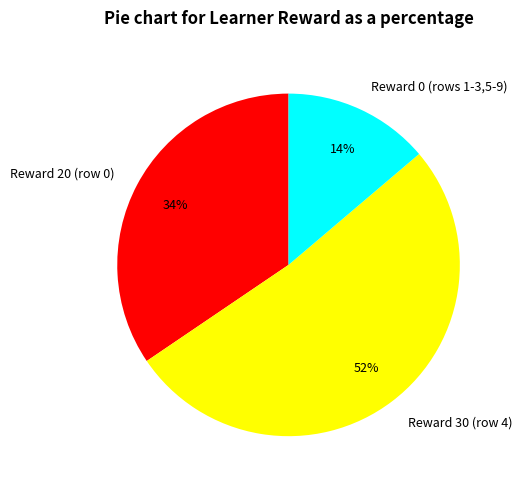

True or false: Reward 30 (row 4) accounts for 42% of the total.

False